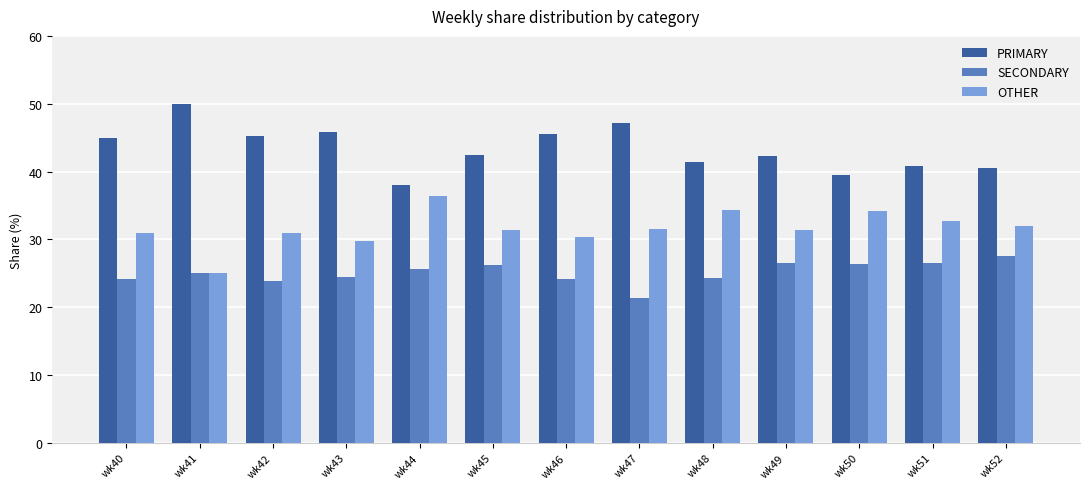

At which label does PRIMARY first exceed 42?

wk40